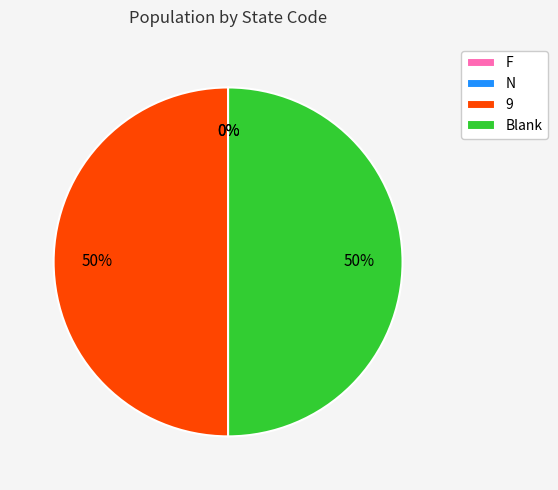

To the nearest percent, what is the difference between the largest and smallest slice percentages?

50%